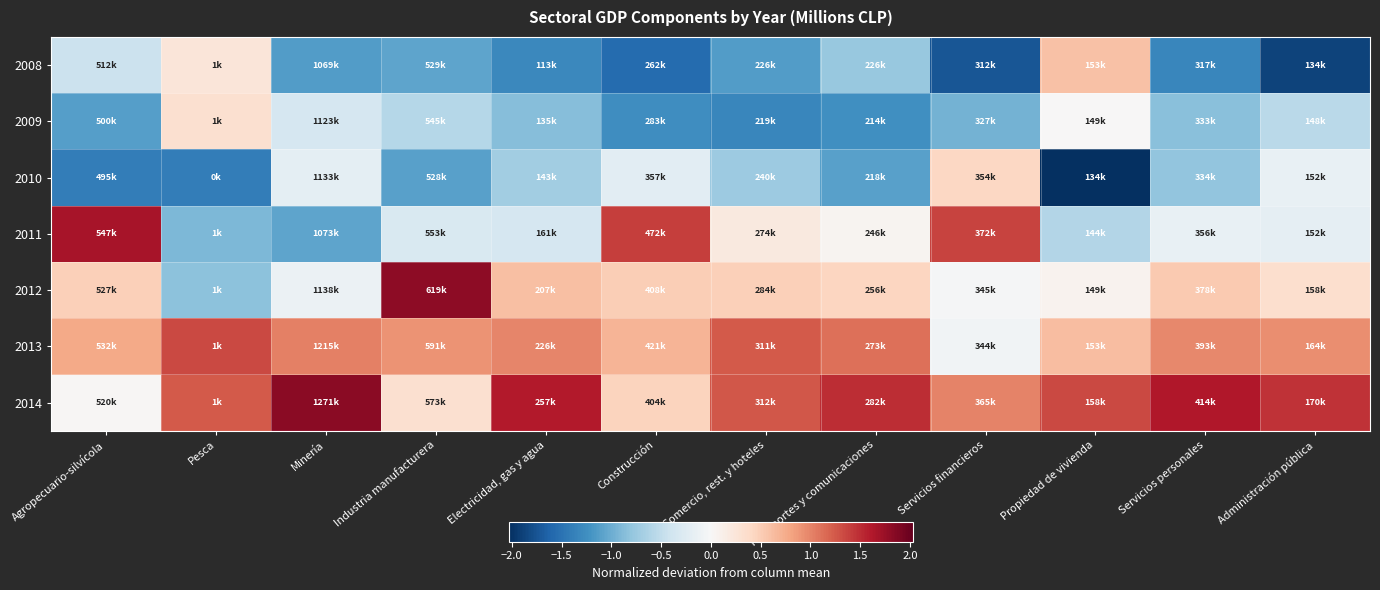

Which series has the largest total across all categories?

2014